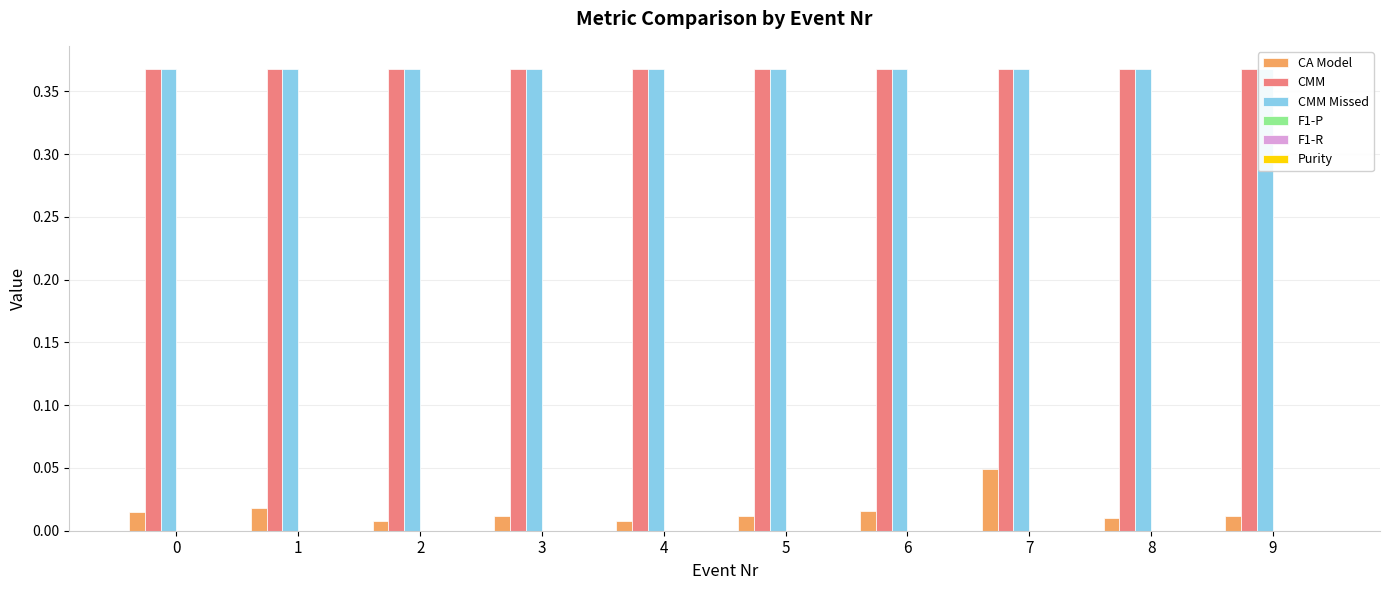

True or false: CMM has a value of 0.4 at 1.

True